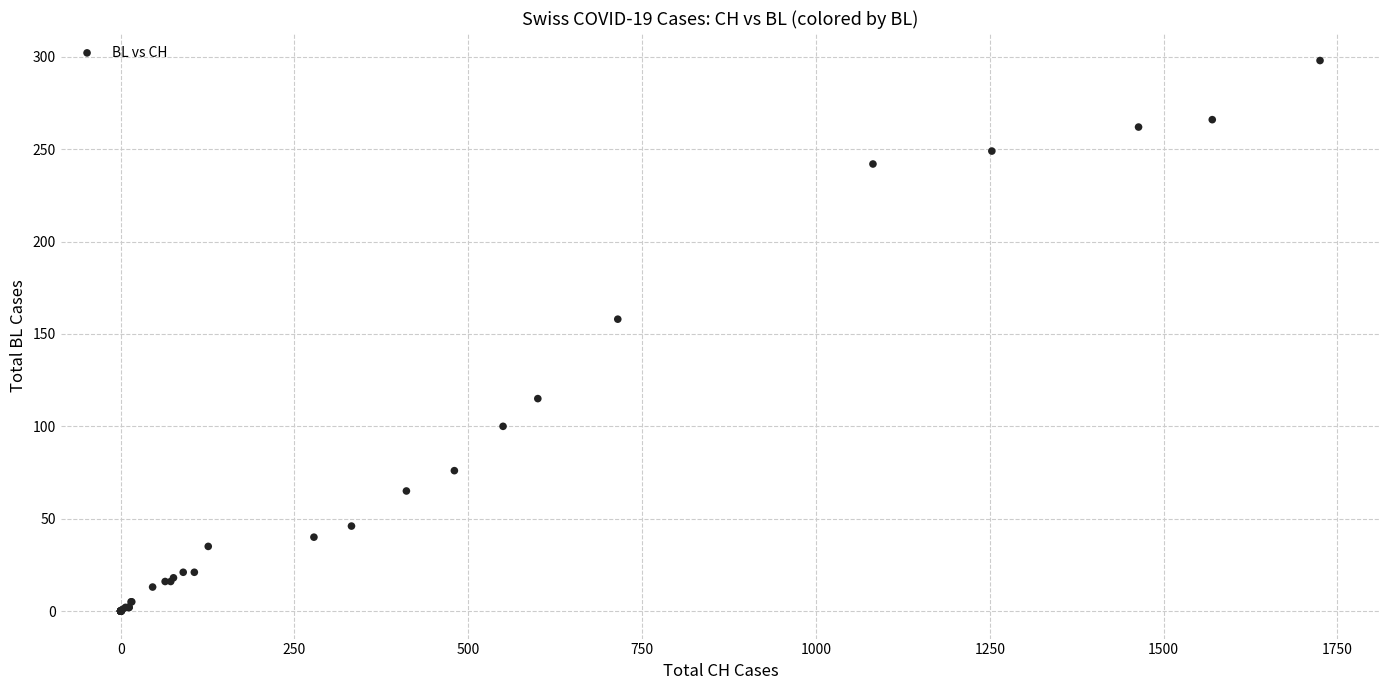

What Y value in the scatter plot is closest to 149?

158